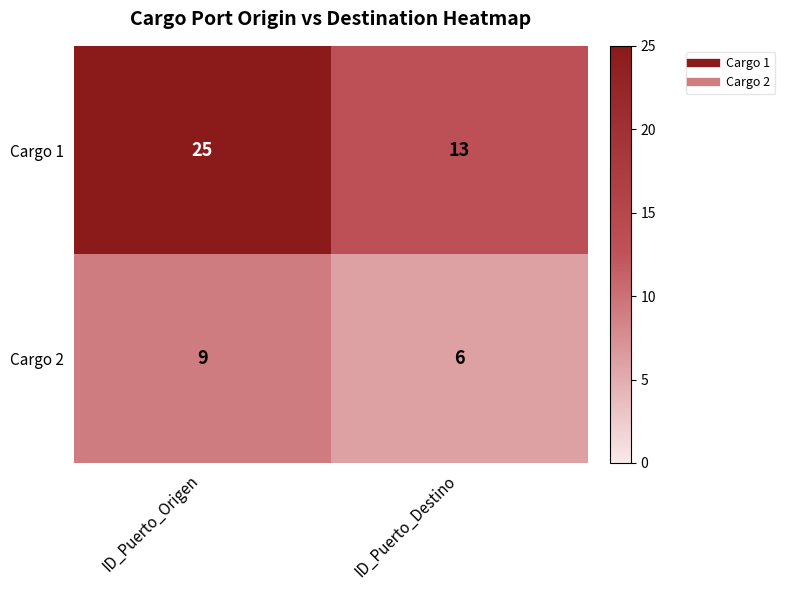

How many distinct data groups are displayed?

2